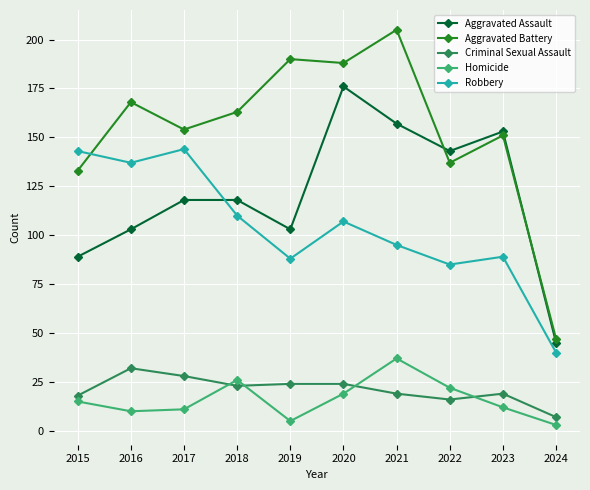

Which label corresponds to the largest value in the chart?

2021